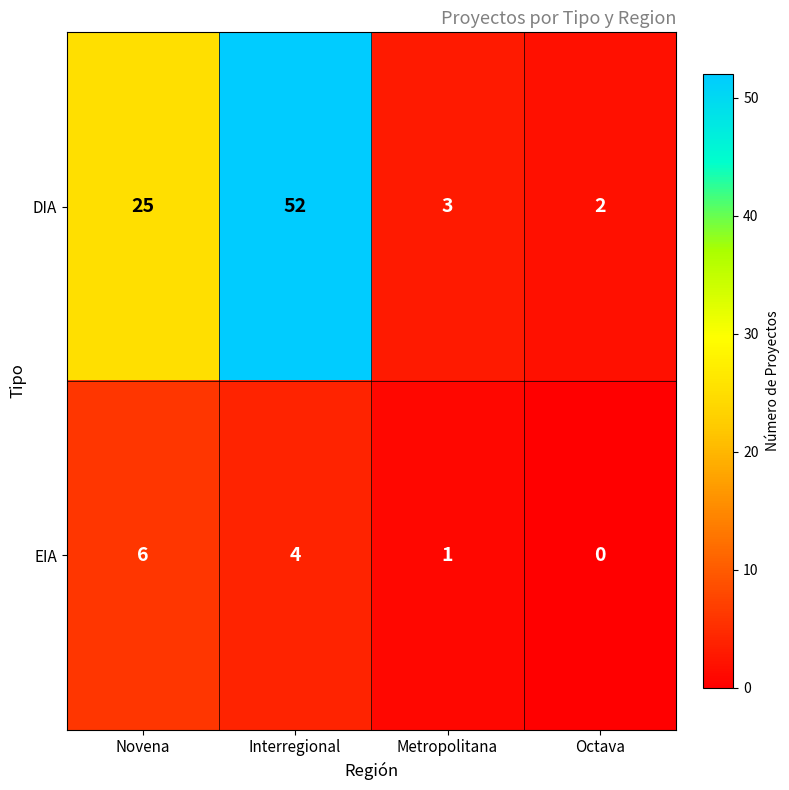

What is the sum of the DIA values at Interregional and Metropolitana?

55